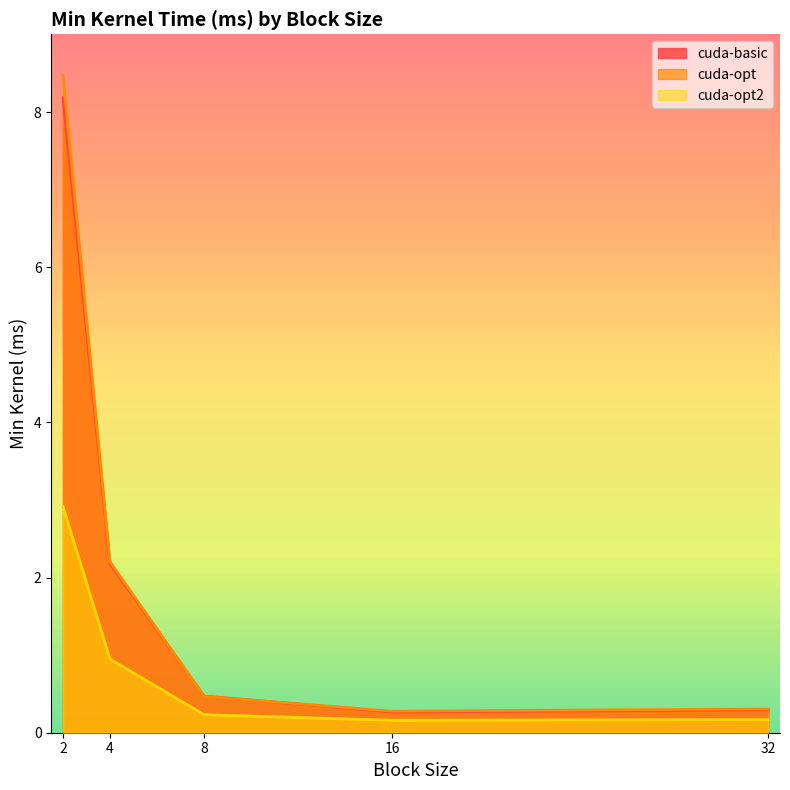

True or false: cuda-basic and cuda-opt intersect in this chart.

True